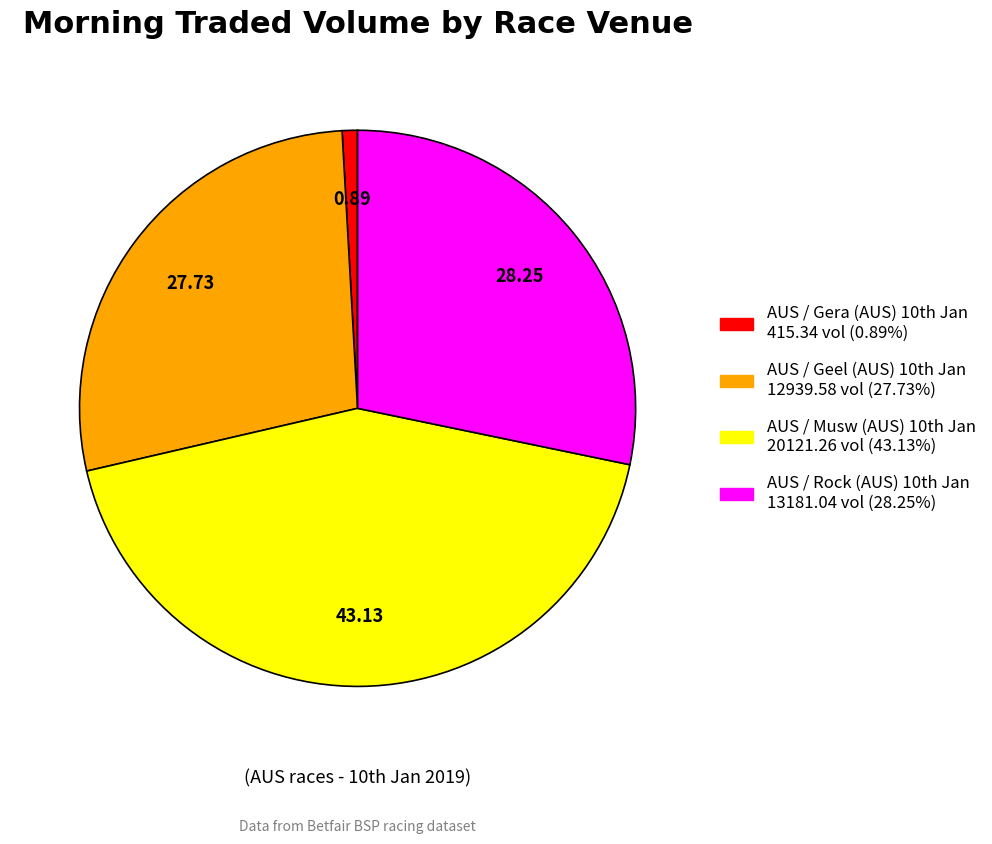

Count the number of slices in the pie.

4